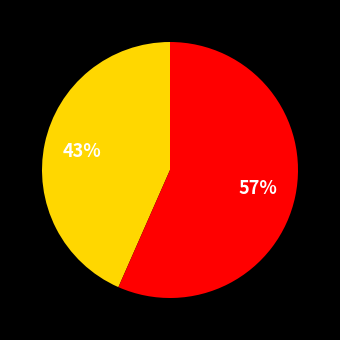

Is there any slice that represents more than half of the pie?

Yes